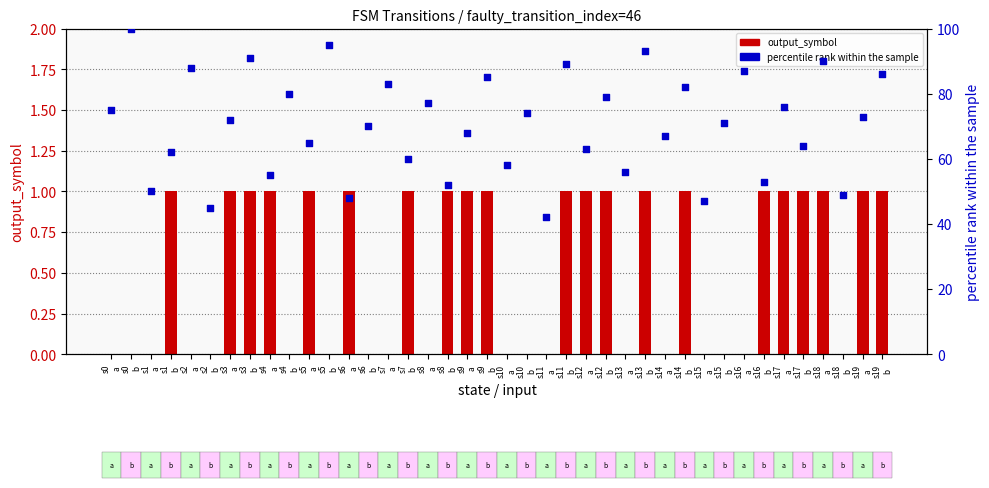

Which series reaches the maximum Y coordinate?

percentile rank within the sample